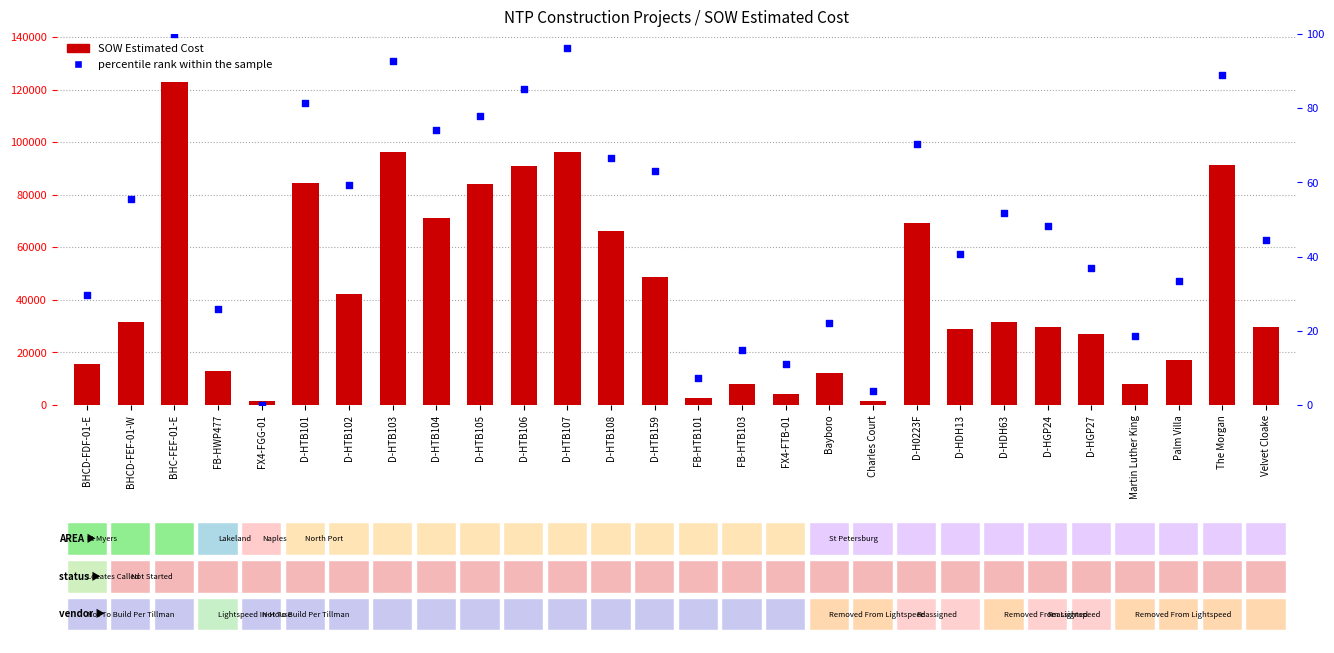

Is the value of SOW Estimated Cost at D-HTB102 greater than the value of percentile rank within the sample at The Morgan?

Yes